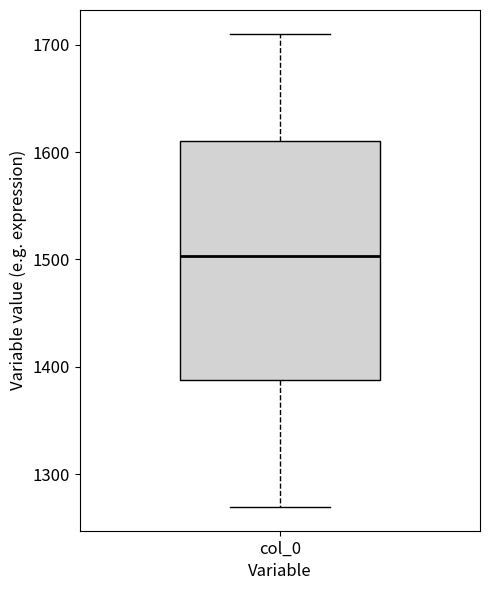

Read this box plot against the y-axis: the position of the median line, the range covered by the box, and the ends of both whiskers. The values are not printed on the chart, so give them approximately, as read against the axis.

median 1500, box 1390 to 1610, whiskers 1270 to 1710